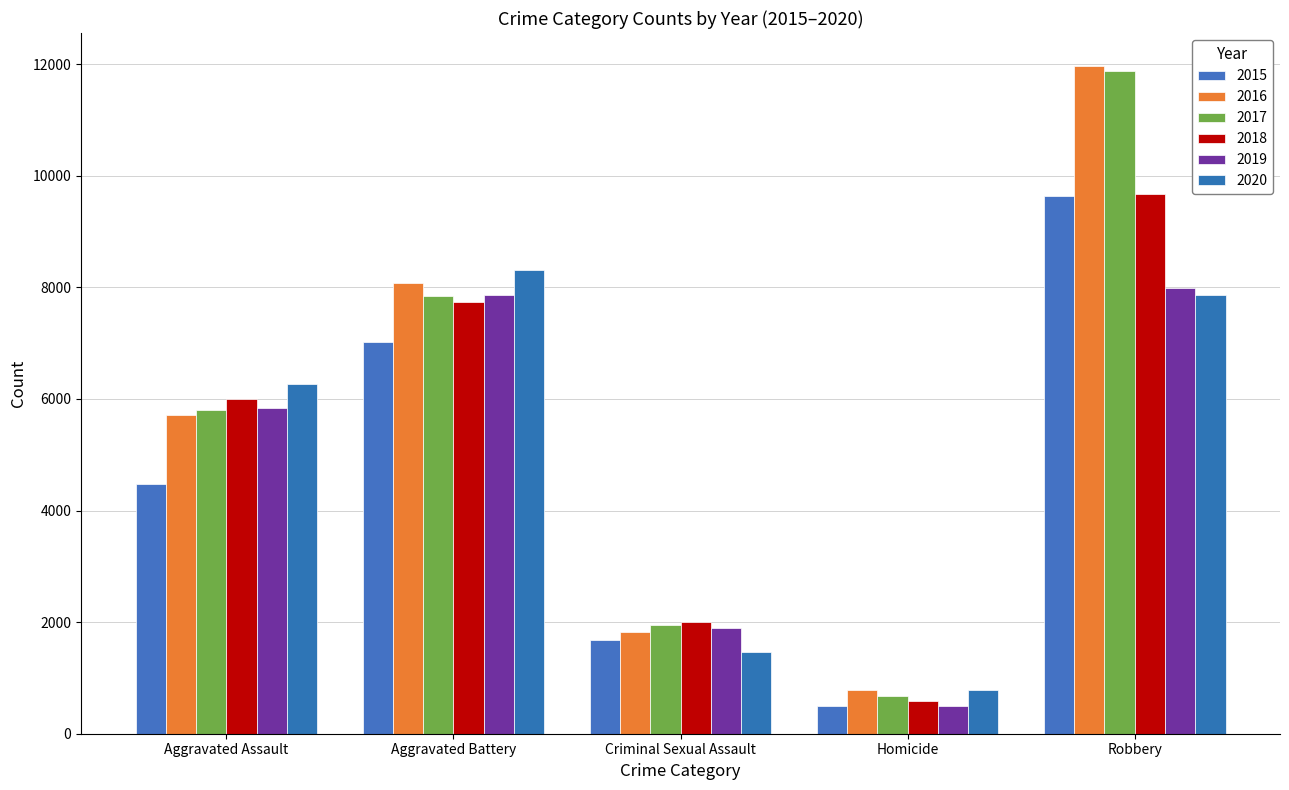

What is the difference between the 2018 values at Aggravated Assault and Criminal Sexual Assault?

4003